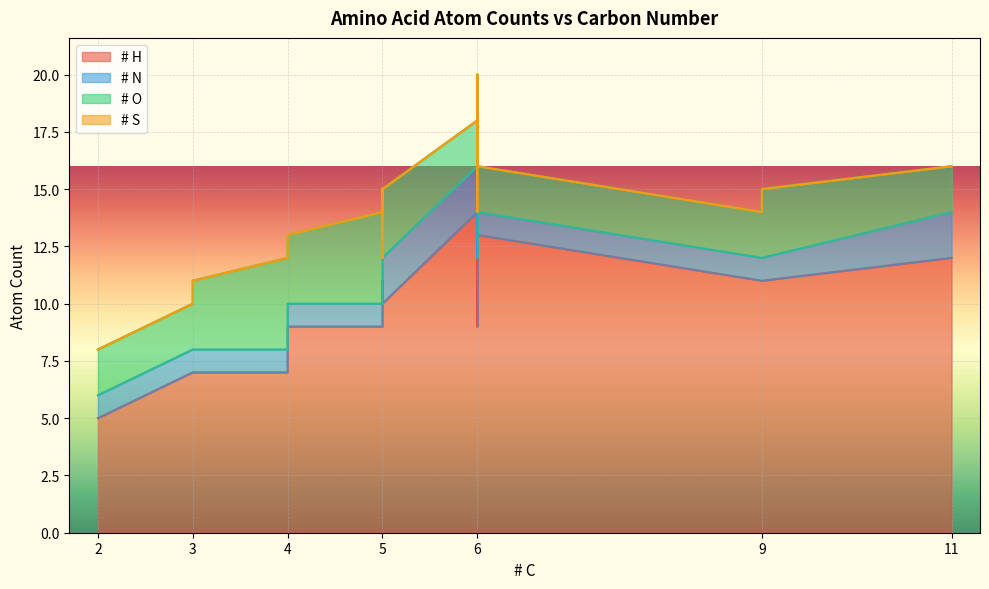

True or false: # N and # O intersect in this chart.

True